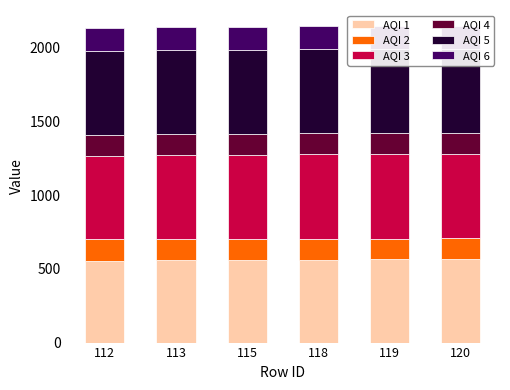

True or false: AQI 1 has a value of 143.9 at 118.

False